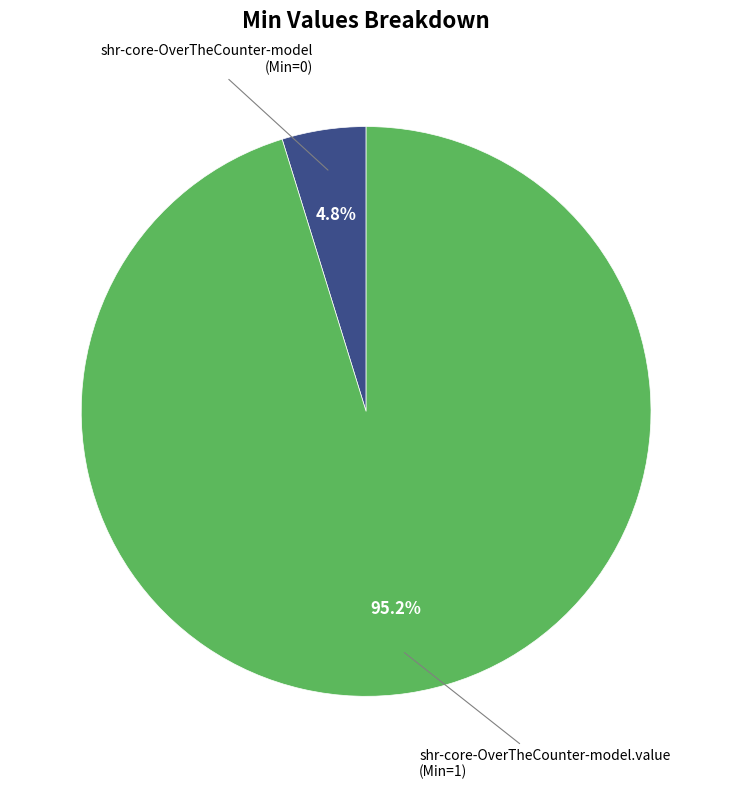

Does any single category account for the majority?

Yes